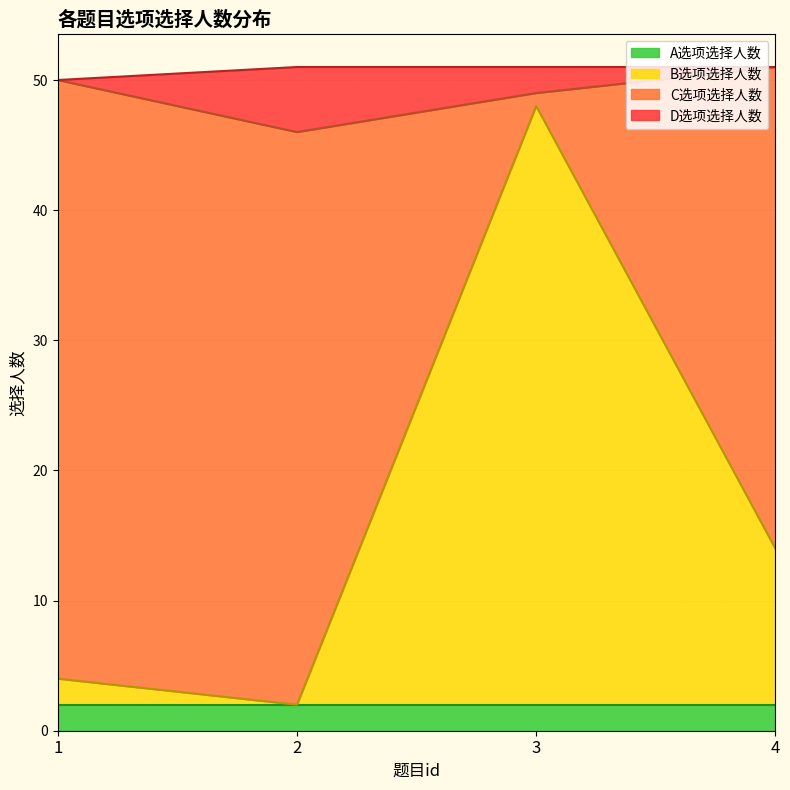

What is the sum of all A选项选择人数 values?

8